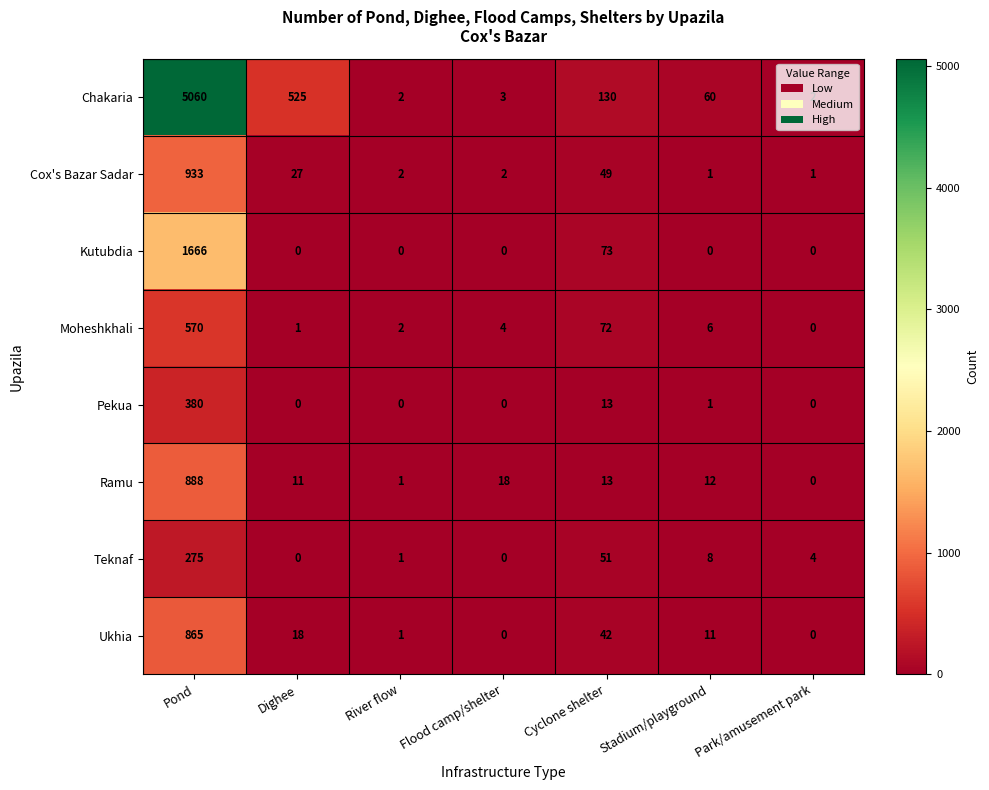

What is the total value across all series at River flow?

9